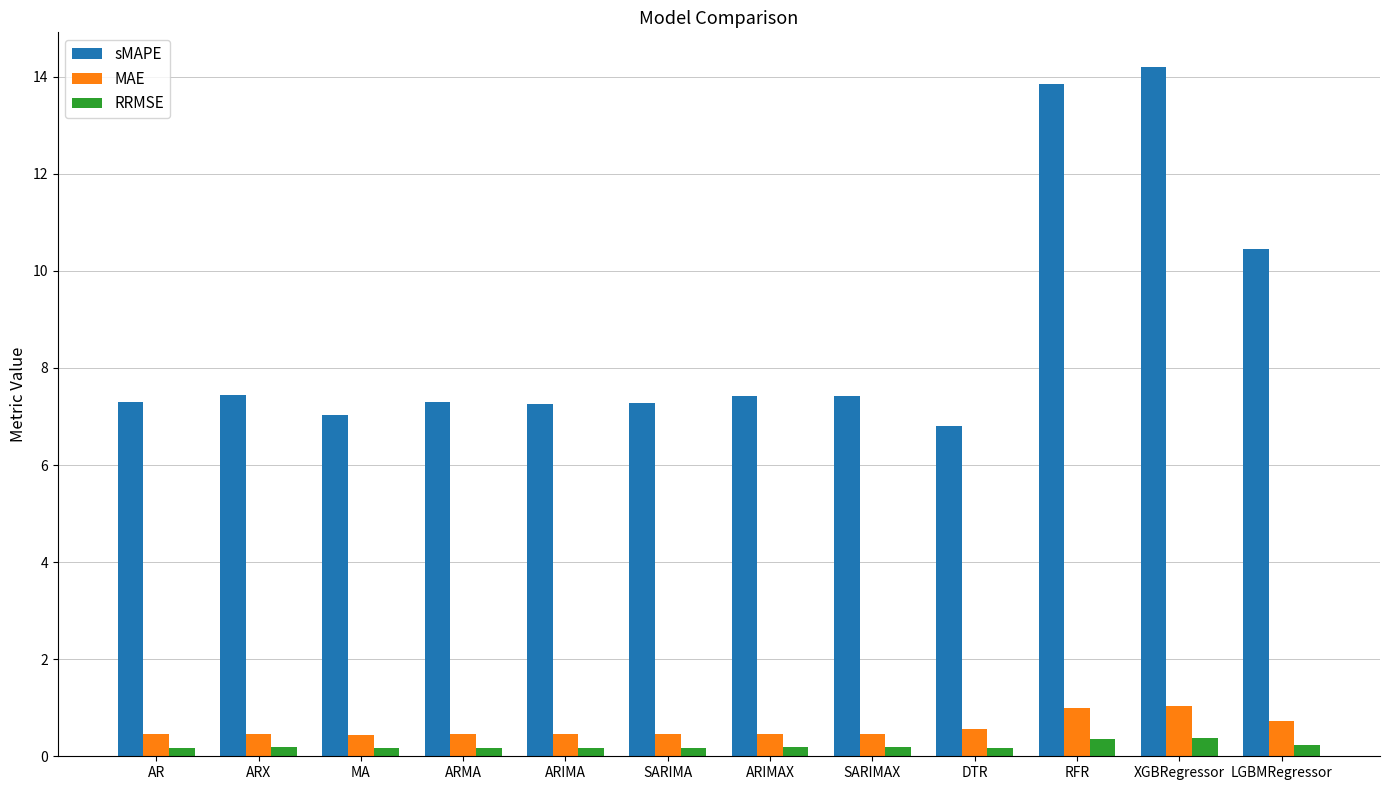

Is it true that RRMSE equals 0.2 at ARX?

True